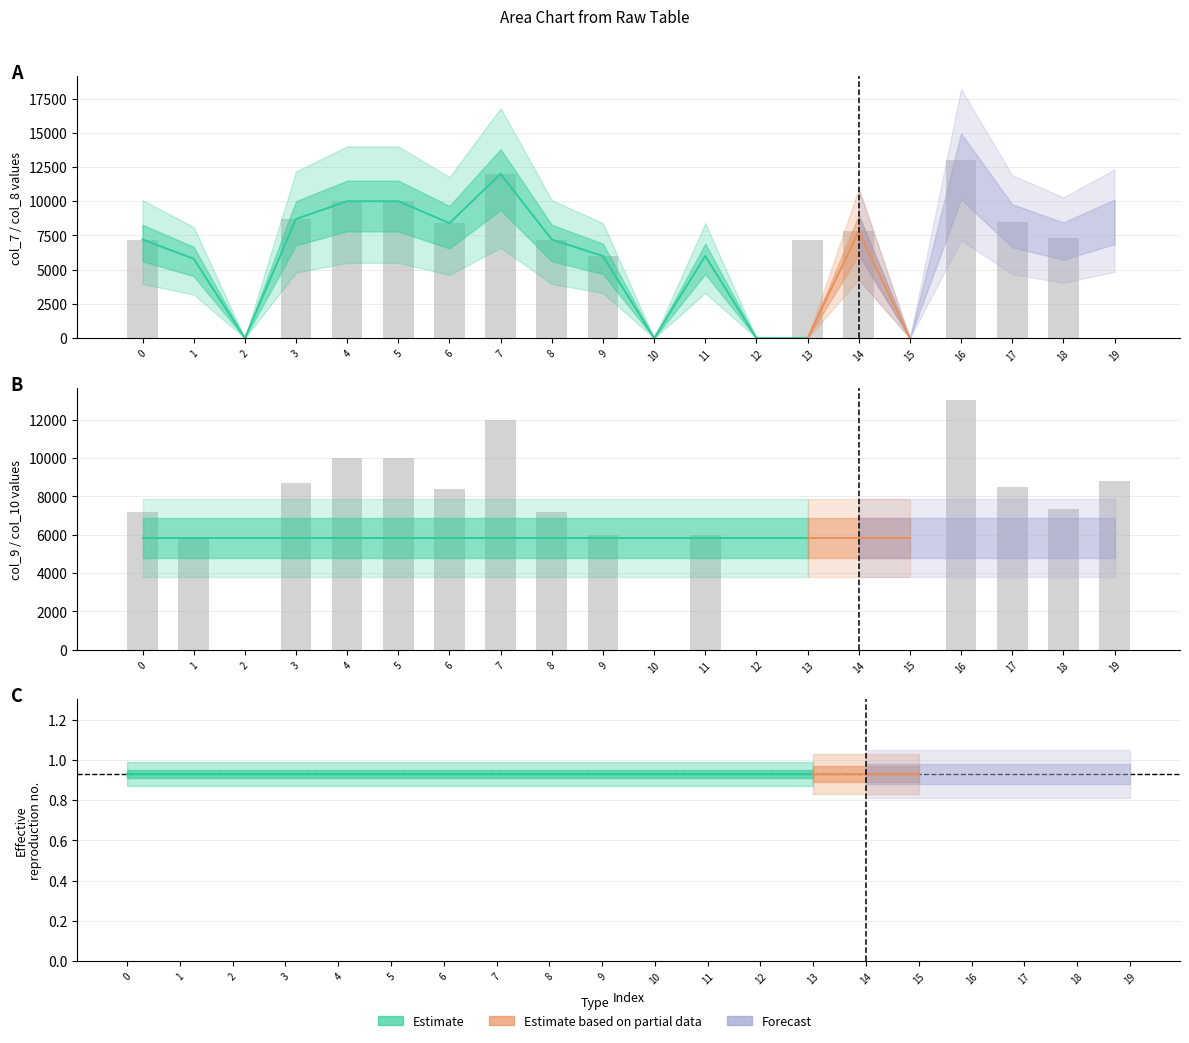

What is the total value across all series at 11?

24011